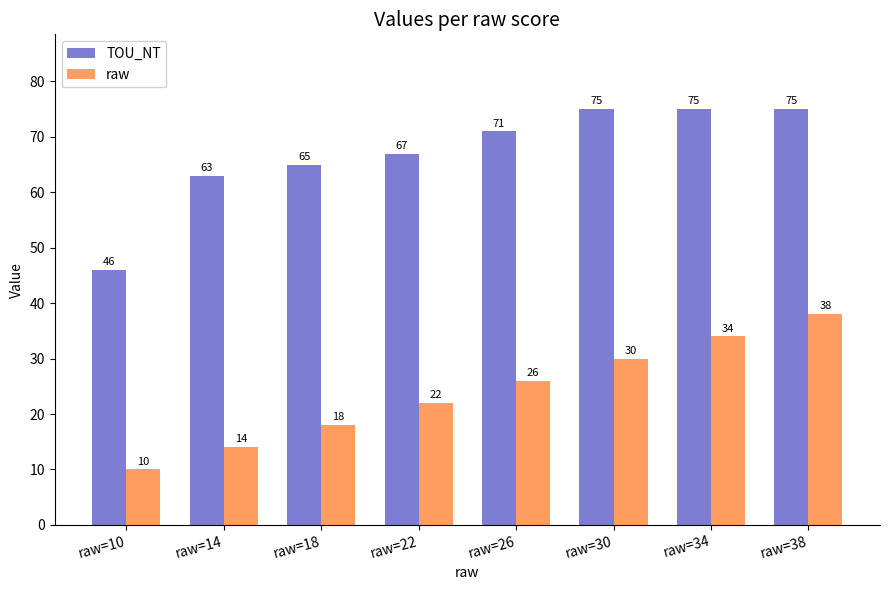

Reading right to left, extract all data points from this chart.

TOU_NT: 75	75	75	71	67	65	63	46
raw: 38	34	30	26	22	18	14	10